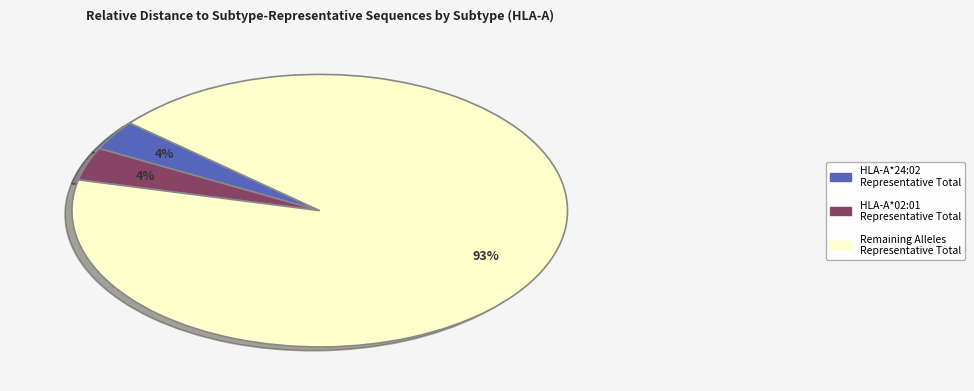

To the nearest percent, what is the average slice percentage?

33%